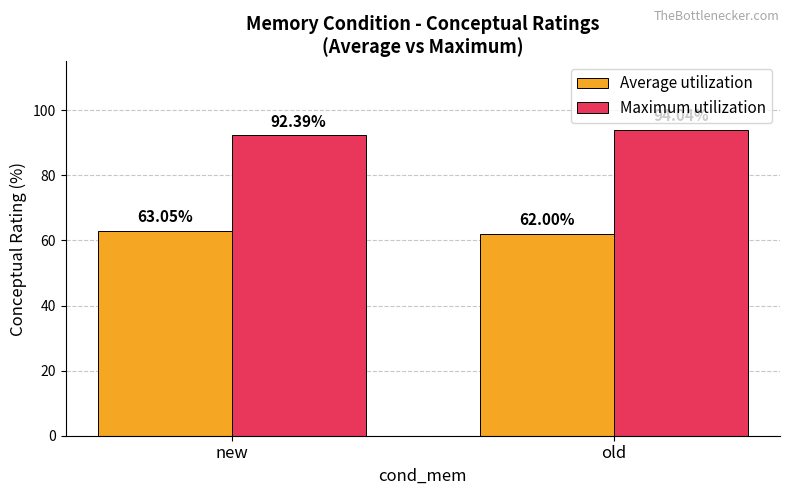

How many data points in Average utilization are less than 63?

1